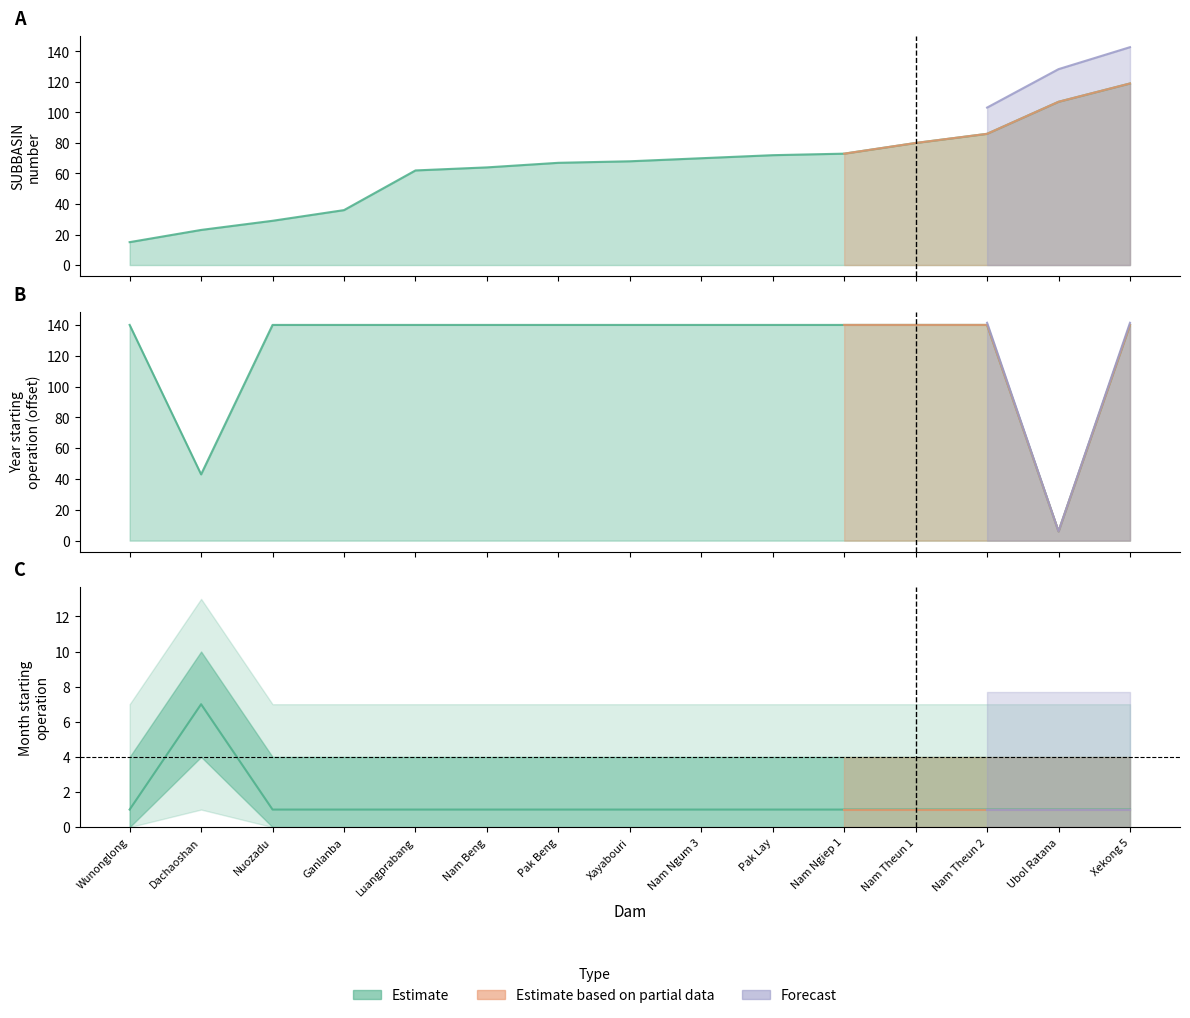

Does the chart have visible grid lines?

No